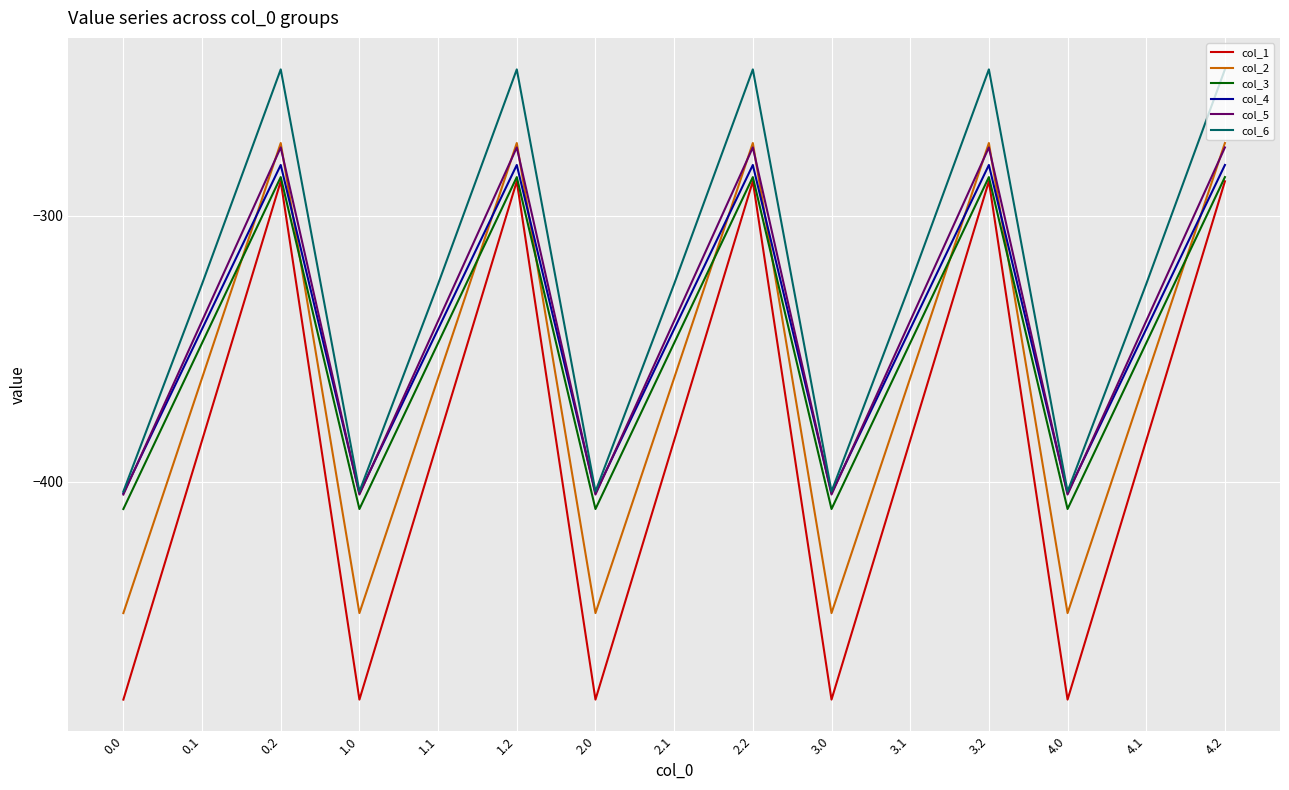

What is the minimum value shown in the chart?

-482.0